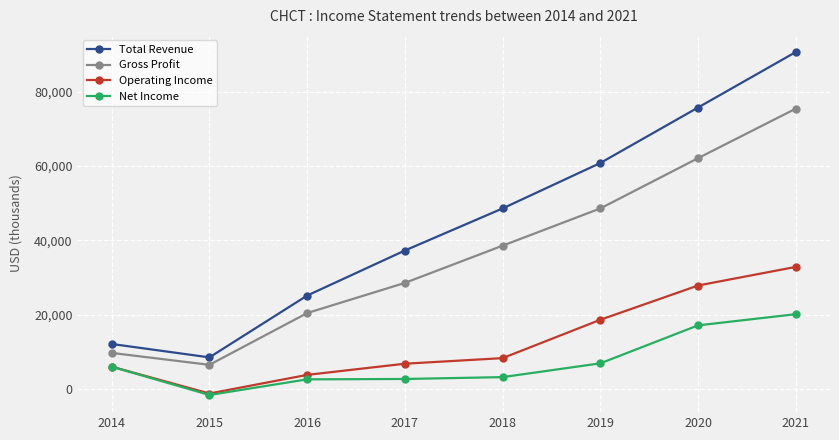

True or false: Total Revenue has more than 1 points higher than both neighbors.

False